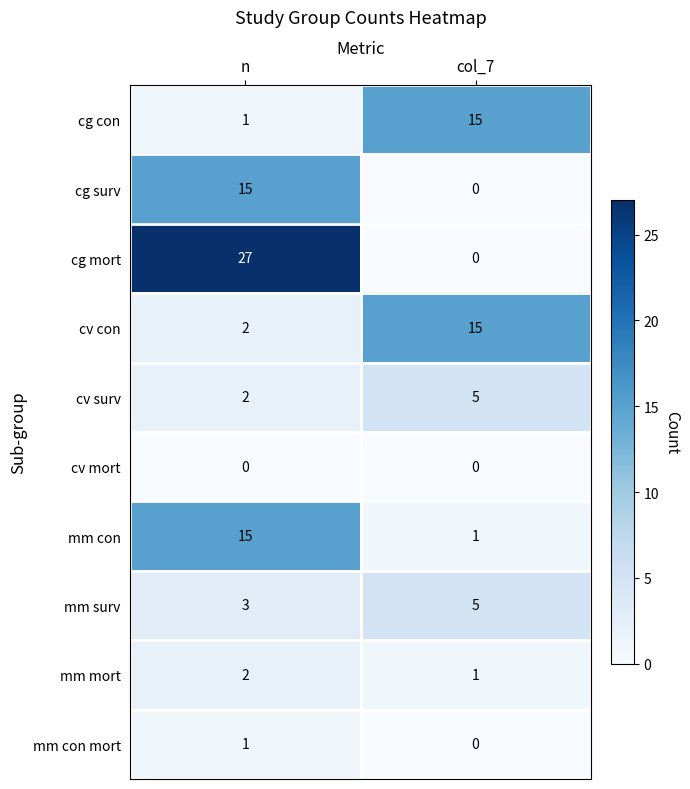

How many data points does each series have?

2